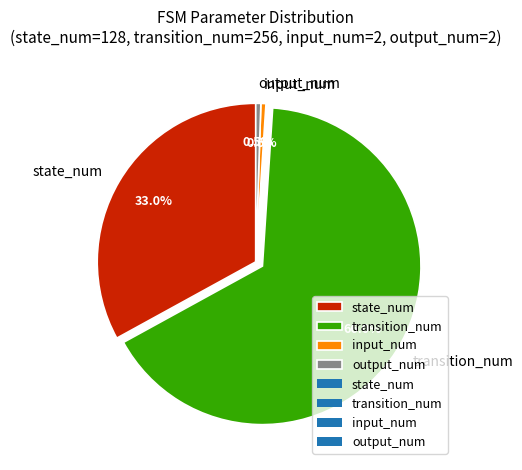

Is it true that output_num is 11% of the pie?

False